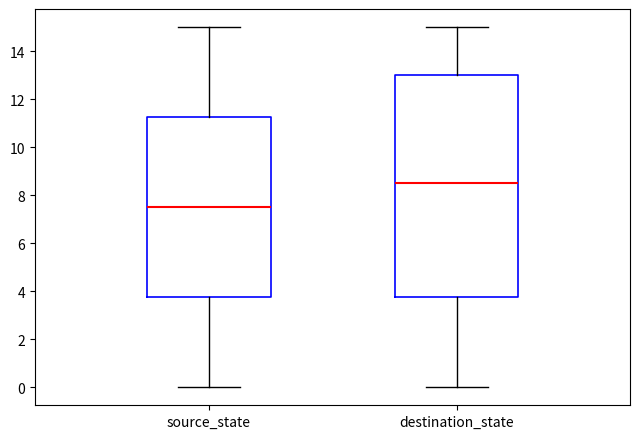

Which box is the tallest, from its lower edge to its upper edge?

destination_state